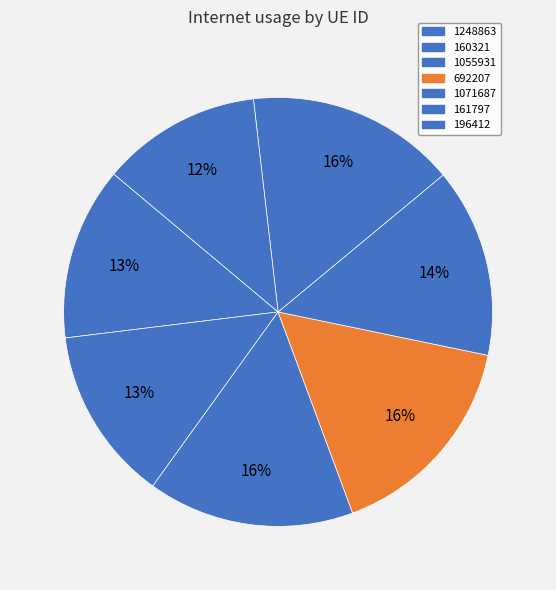

Rank the categories by value from lowest to highest.

196412, 1248863, 160321, 1071687, 1055931, 161797, 692207